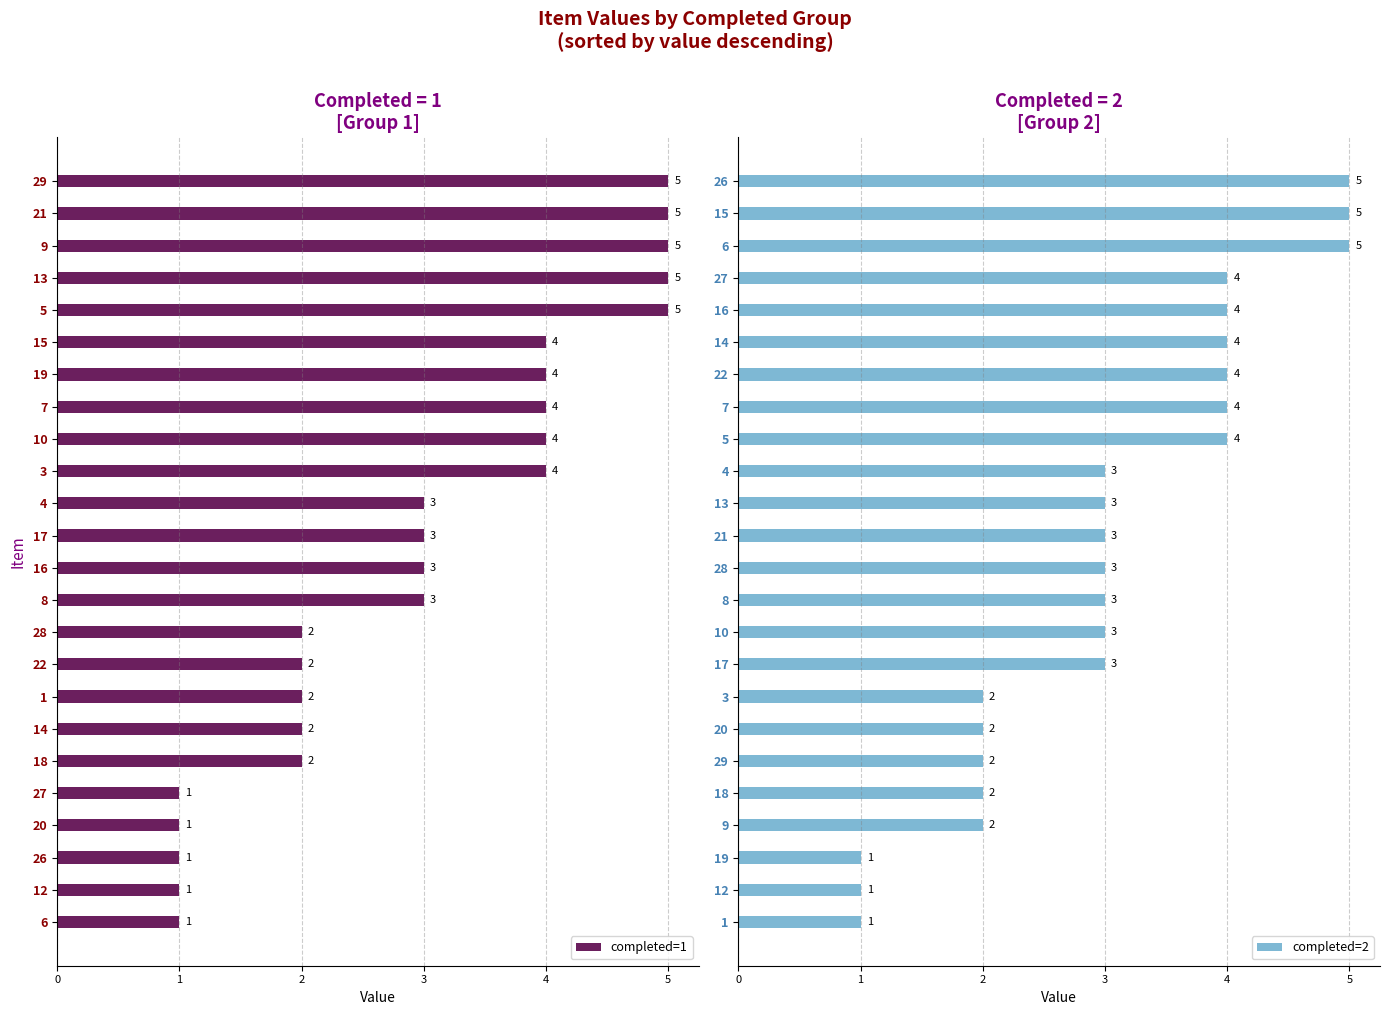

Reading left to right, transcribe all the data shown in this chart.

completed=1: 5	5	5	5	5	4	4	4	4	4	3	3	3	3	2	2	2	2	2	1	1	1	1	1
completed=2: 5	5	5	4	4	4	4	4	4	3	3	3	3	3	3	3	2	2	2	2	2	1	1	1